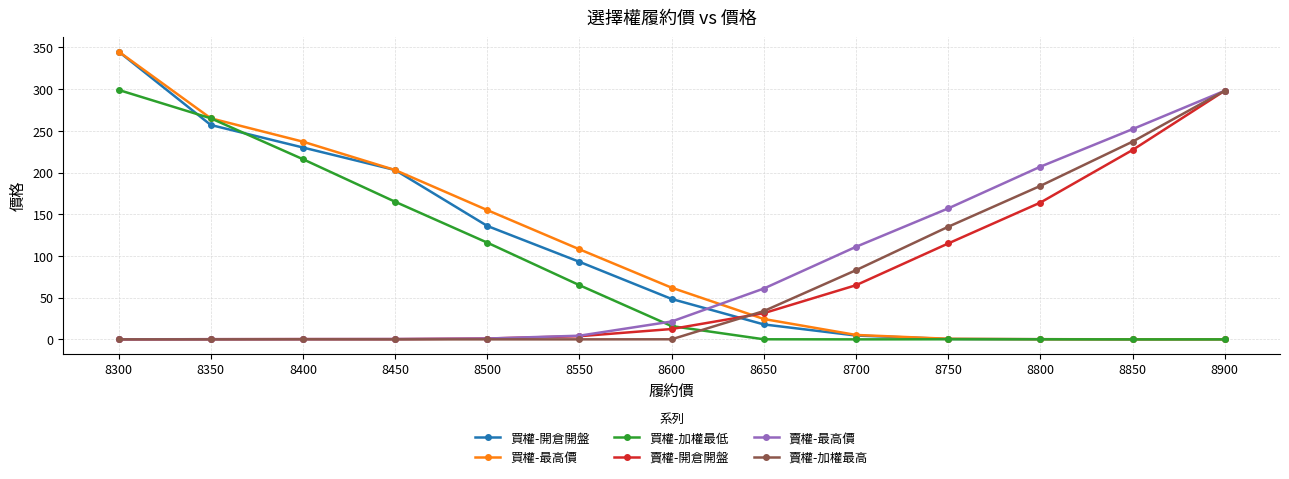

Count the number of categories in the chart.

13